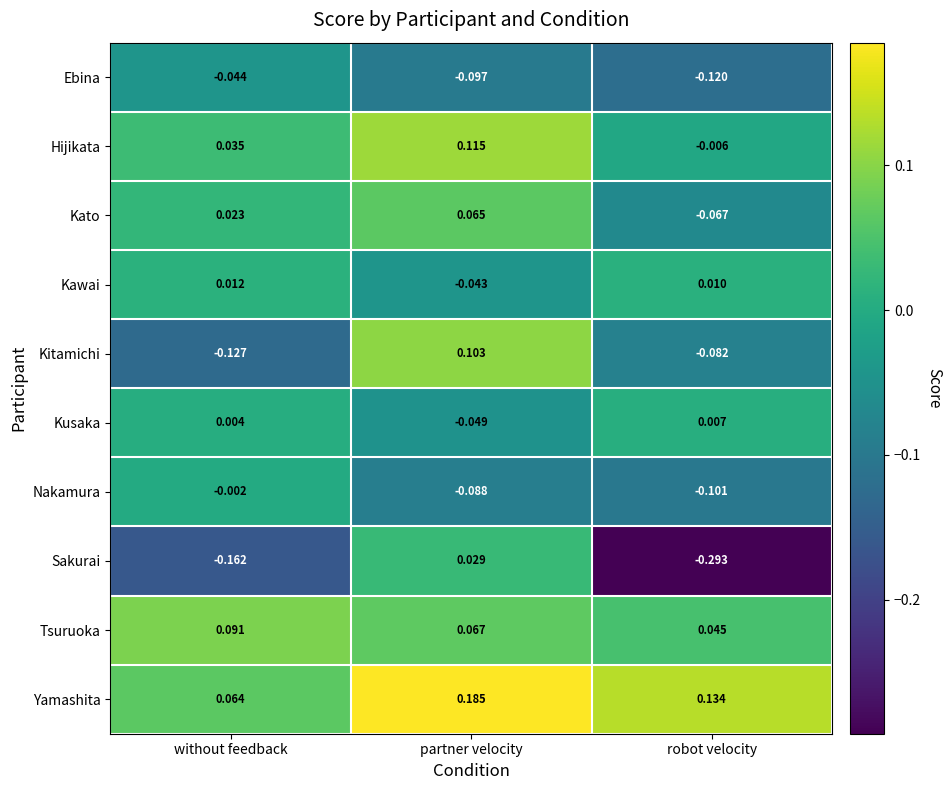

List the series in order of their peak value, highest first.

Yamashita, Hijikata, Kitamichi, Tsuruoka, Kato, Sakurai, Kawai, Kusaka, Nakamura, Ebina